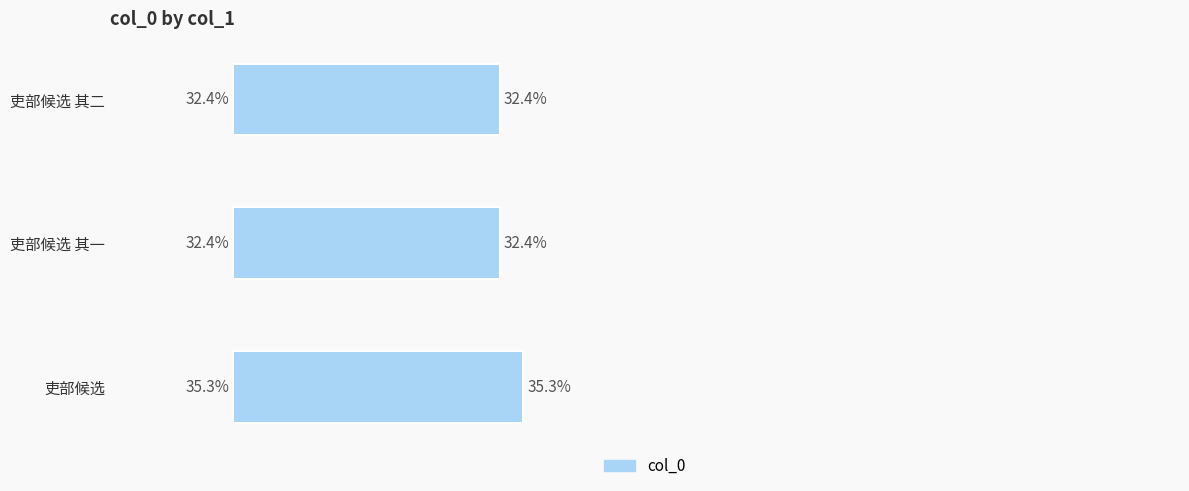

Which has a higher value, 吏部候选 or 吏部候选 其二?

吏部候选